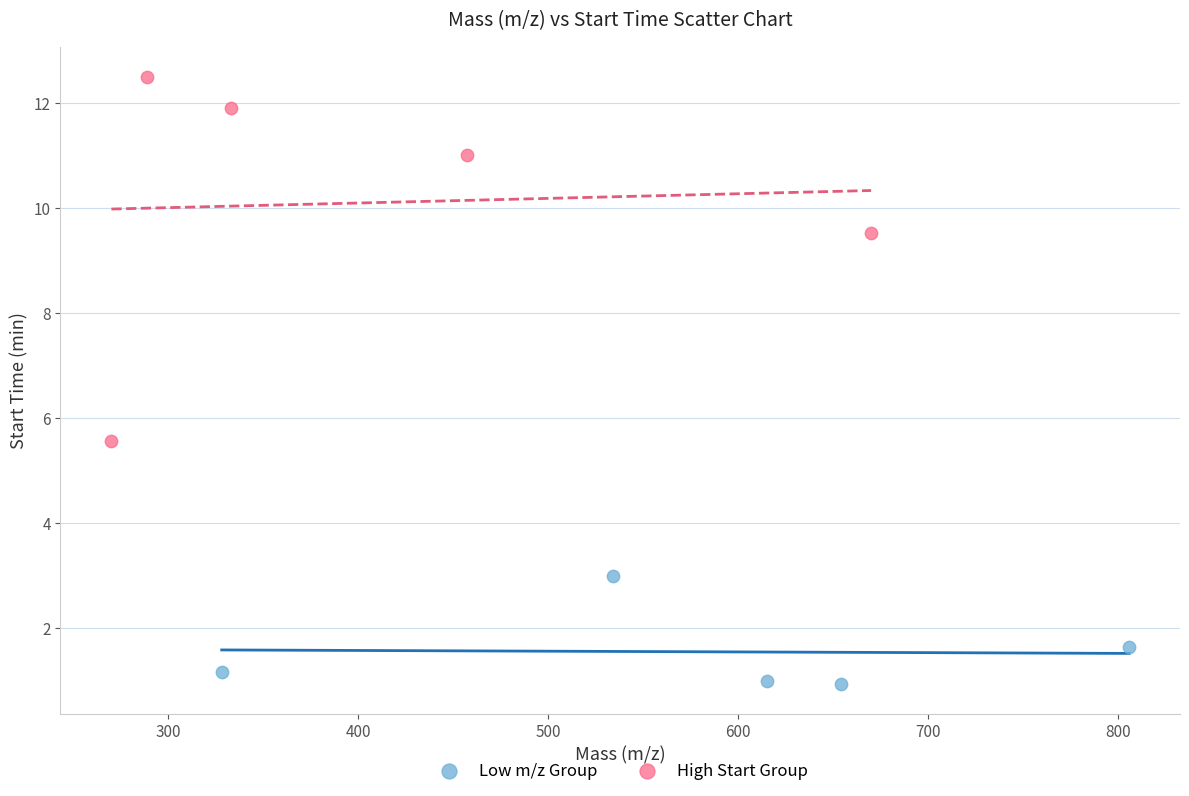

Which series has the widest spread of Y values?

High Start Group